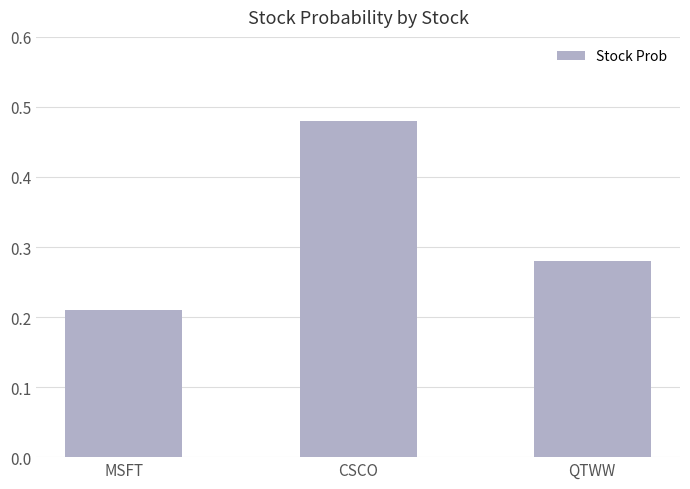

Are the bars horizontal?

No